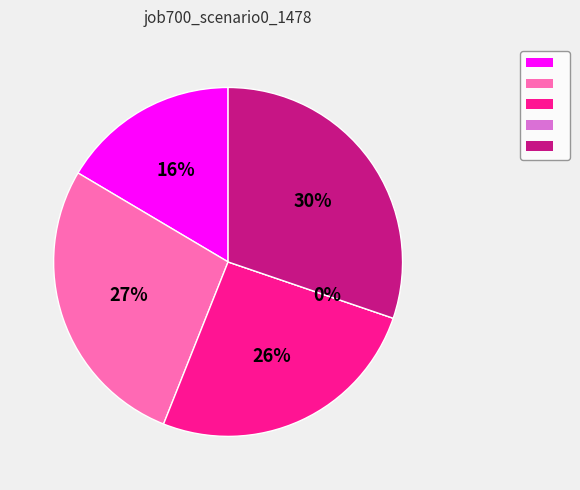

Is B14 the majority of the pie?

No